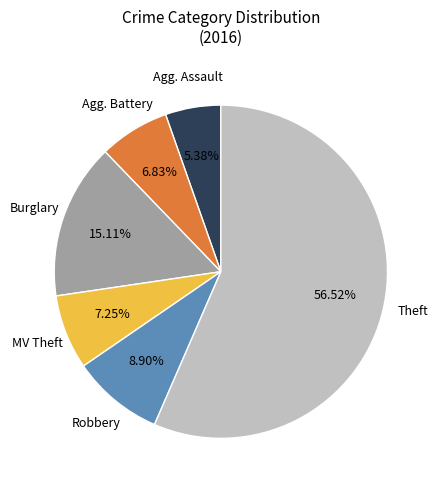

Is there a majority slice in this chart?

Yes